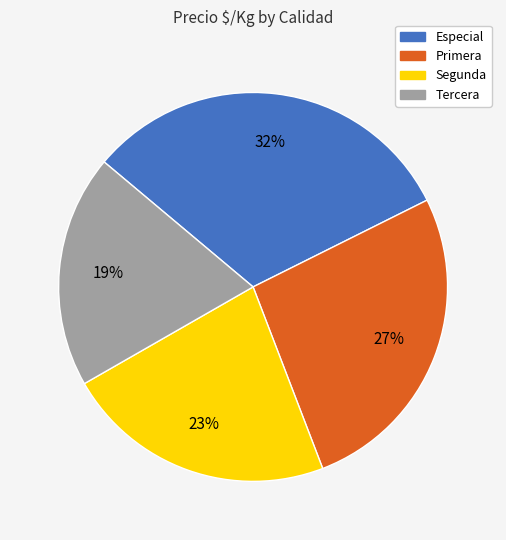

What is the largest slice in the pie chart?

Especial